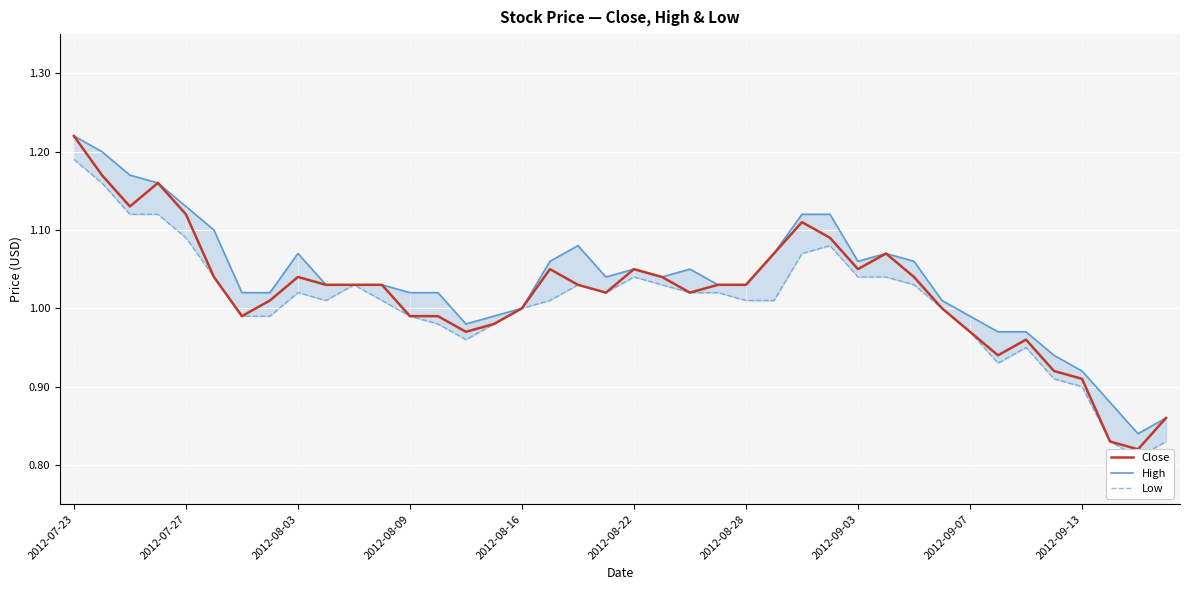

Rank the series by their average value, from highest to lowest.

High, Close, Low